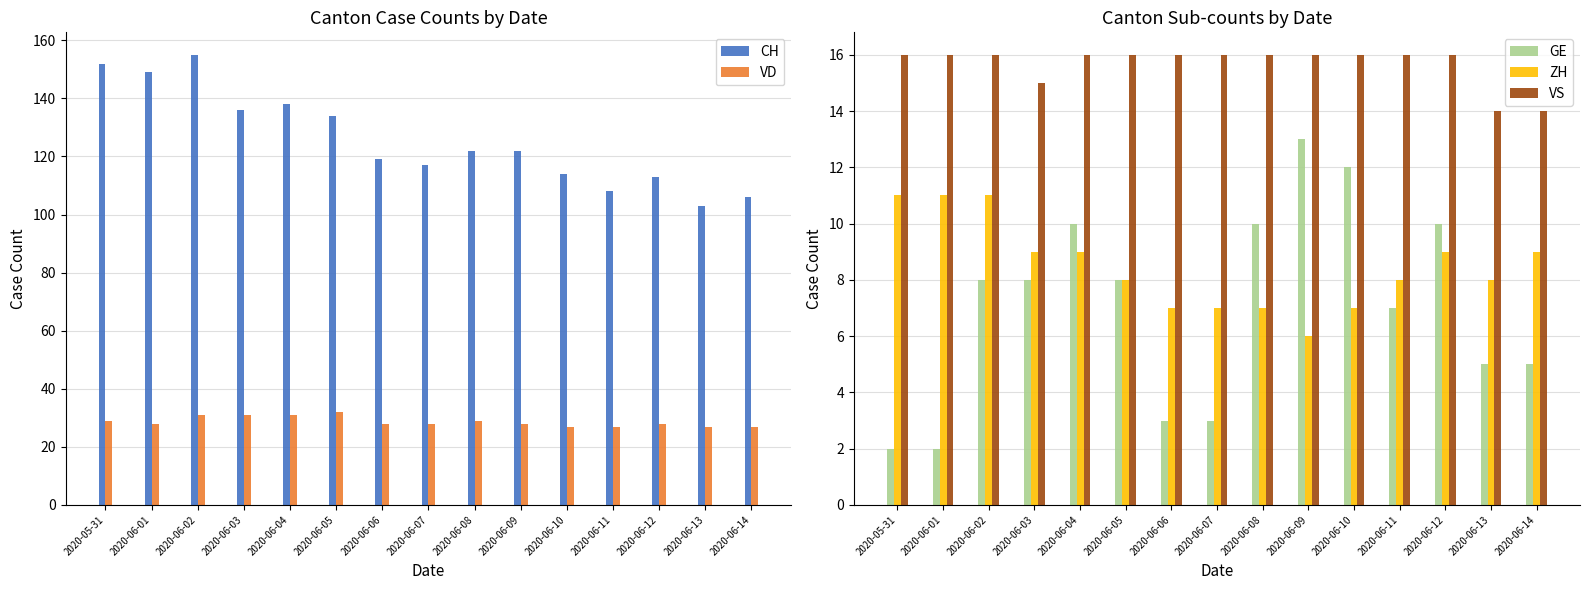

Reading left to right, extract all data points from this chart.

CH: 2020-05-31=152	2020-06-01=149	2020-06-02=155	2020-06-03=136	2020-06-04=138	2020-06-05=134	2020-06-06=119	2020-06-07=117	2020-06-08=122	2020-06-09=122	2020-06-10=114	2020-06-11=108	2020-06-12=113	2020-06-13=103	2020-06-14=106
VD: 2020-05-31=29	2020-06-01=28	2020-06-02=31	2020-06-03=31	2020-06-04=31	2020-06-05=32	2020-06-06=28	2020-06-07=28	2020-06-08=29	2020-06-09=28	2020-06-10=27	2020-06-11=27	2020-06-12=28	2020-06-13=27	2020-06-14=27
GE: 2020-05-31=2	2020-06-01=2	2020-06-02=8	2020-06-03=8	2020-06-04=10	2020-06-05=8	2020-06-06=3	2020-06-07=3	2020-06-08=10	2020-06-09=13	2020-06-10=12	2020-06-11=7	2020-06-12=10	2020-06-13=5	2020-06-14=5
ZH: 2020-05-31=11	2020-06-01=11	2020-06-02=11	2020-06-03=9	2020-06-04=9	2020-06-05=8	2020-06-06=7	2020-06-07=7	2020-06-08=7	2020-06-09=6	2020-06-10=7	2020-06-11=8	2020-06-12=9	2020-06-13=8	2020-06-14=9
VS: 2020-05-31=16	2020-06-01=16	2020-06-02=16	2020-06-03=15	2020-06-04=16	2020-06-05=16	2020-06-06=16	2020-06-07=16	2020-06-08=16	2020-06-09=16	2020-06-10=16	2020-06-11=16	2020-06-12=16	2020-06-13=14	2020-06-14=14